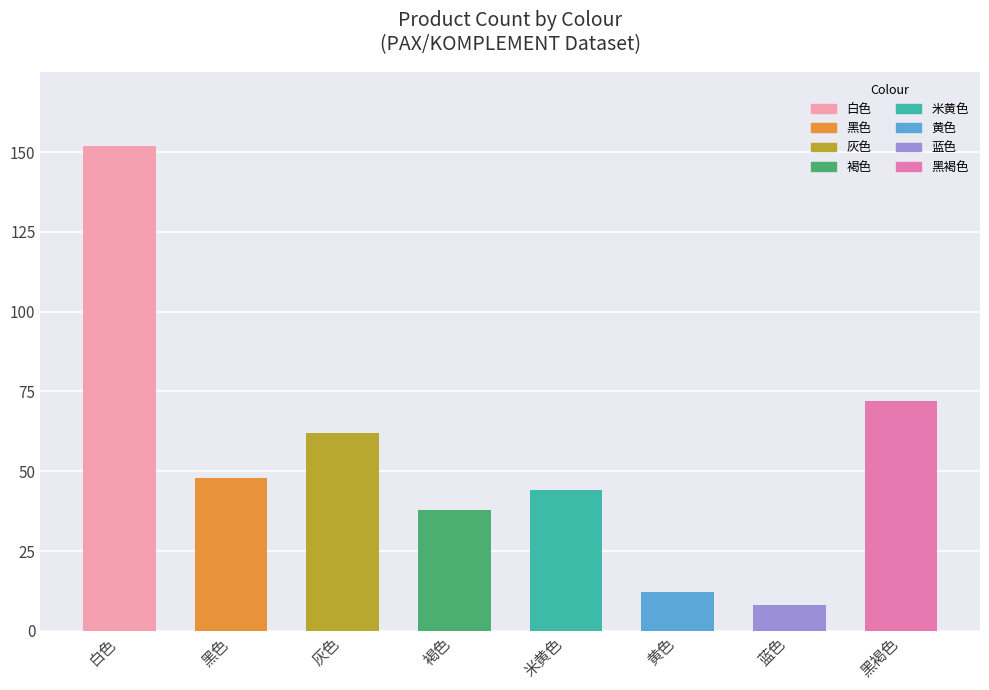

Reading left to right, list all the values displayed in this chart.

白色=152	黑色=48	灰色=62	褐色=38	米黄色=44	黄色=12	蓝色=8	黑褐色=72